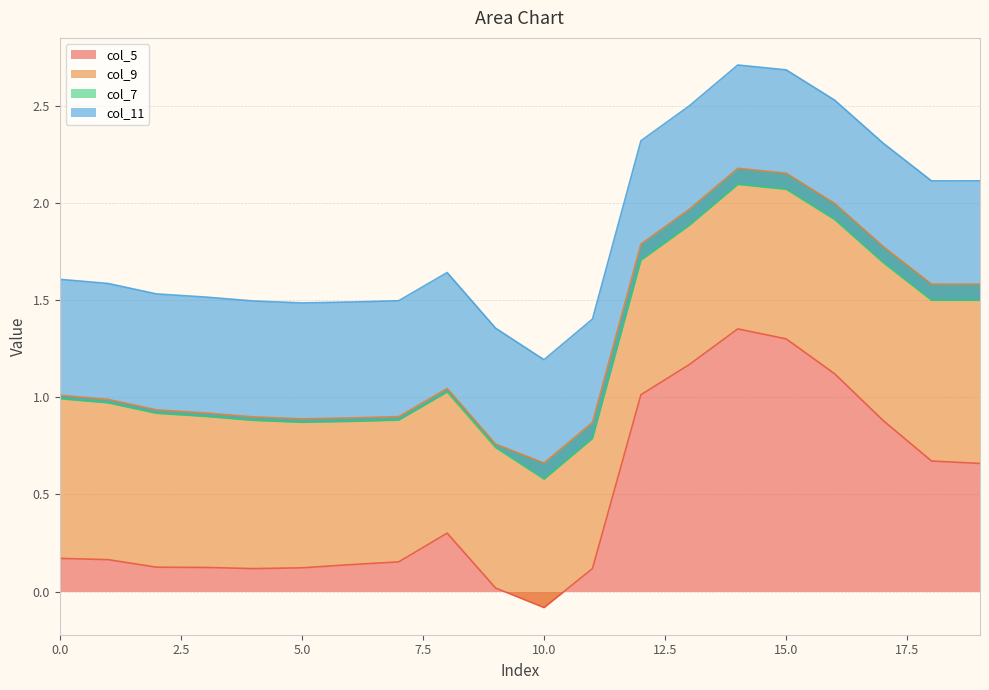

At which category does col_5 reach its first local peak?

8